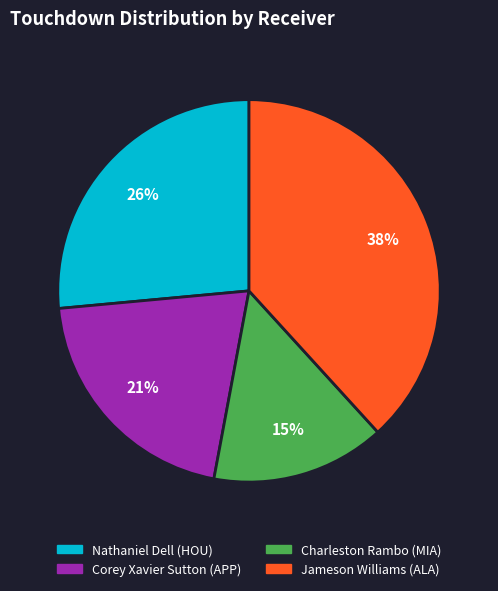

Does any single category account for the majority?

No